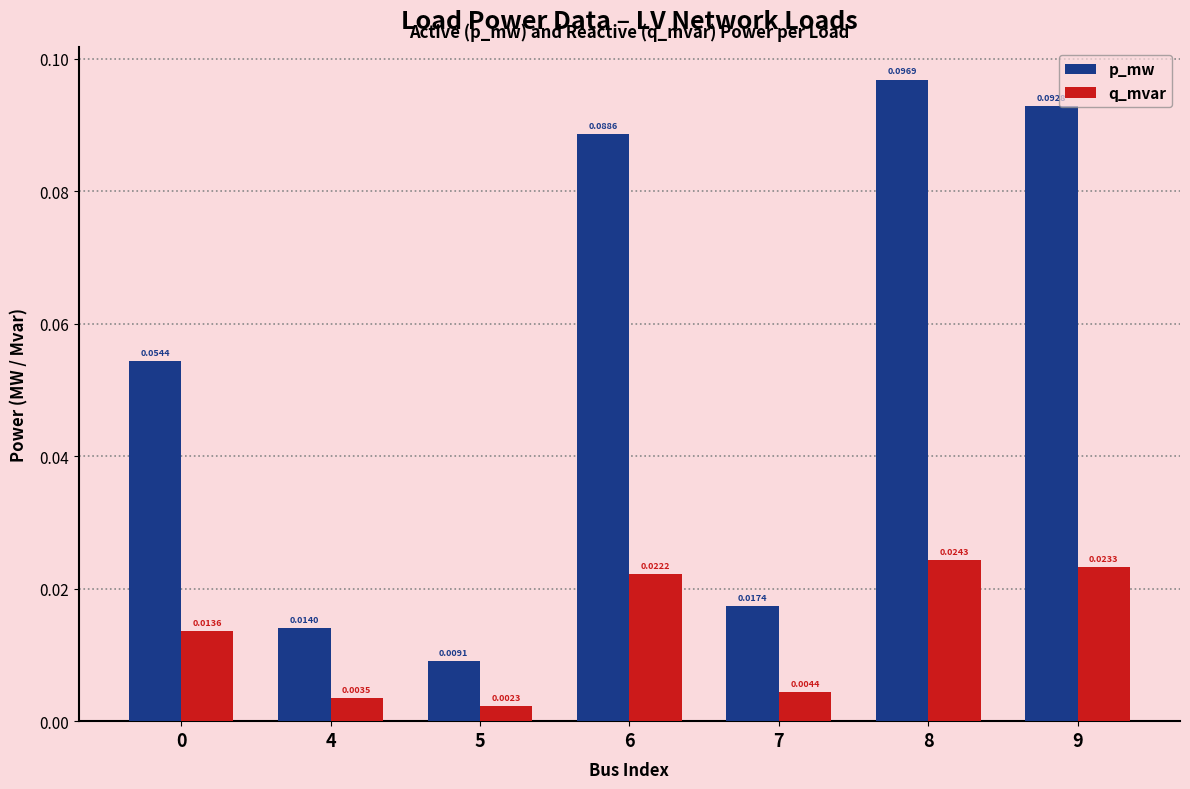

How many bars are there in each group?

2